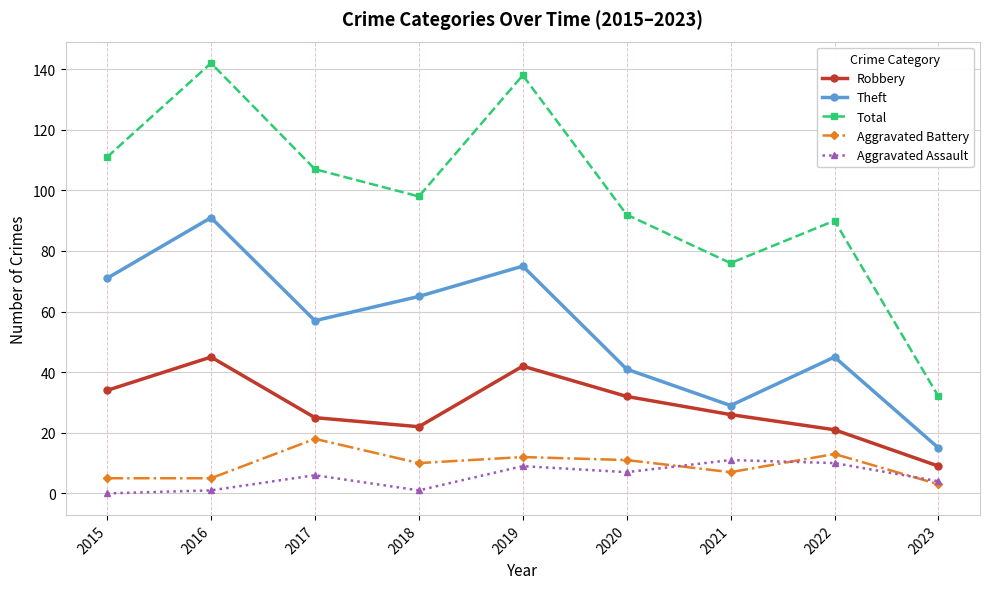

Reading left to right, what are all the values shown in this chart?

Robbery: 2015=34	2016=45	2017=25	2018=22	2019=42	2020=32	2021=26	2022=21	2023=9
Theft: 2015=71	2016=91	2017=57	2018=65	2019=75	2020=41	2021=29	2022=45	2023=15
Total: 2015=111	2016=142	2017=107	2018=98	2019=138	2020=92	2021=76	2022=90	2023=32
Aggravated Battery: 2015=5	2016=5	2017=18	2018=10	2019=12	2020=11	2021=7	2022=13	2023=3
Aggravated Assault: 2015=0	2016=1	2017=6	2018=1	2019=9	2020=7	2021=11	2022=10	2023=4